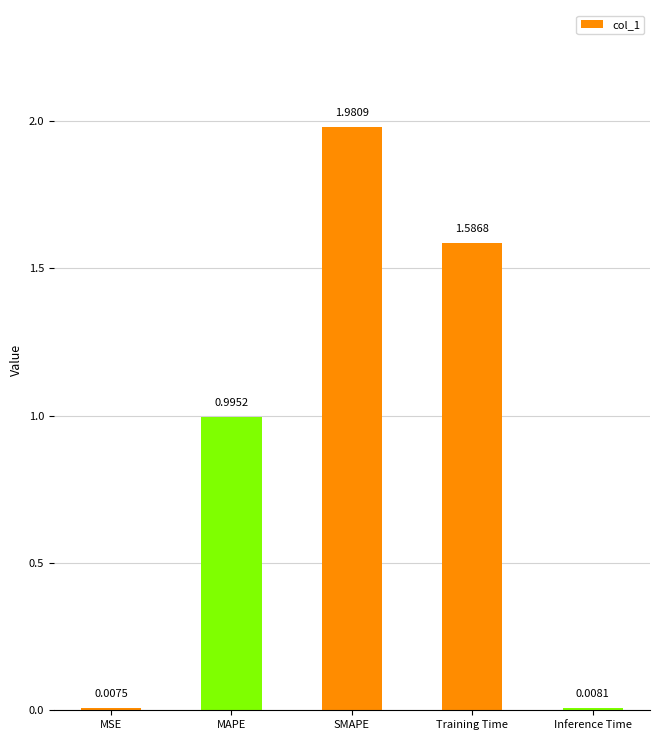

Which category has the highest value across all series?

SMAPE